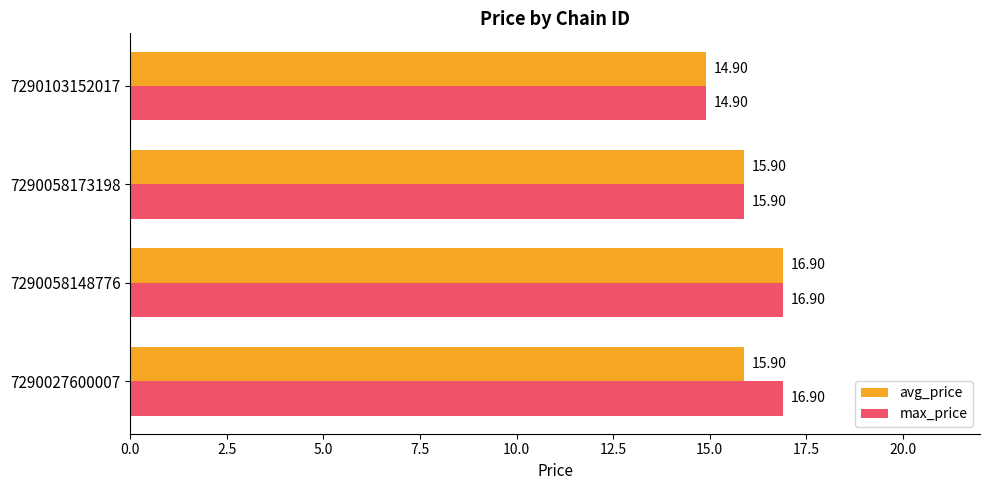

Rank the series by their average value, from lowest to highest.

avg_price, max_price